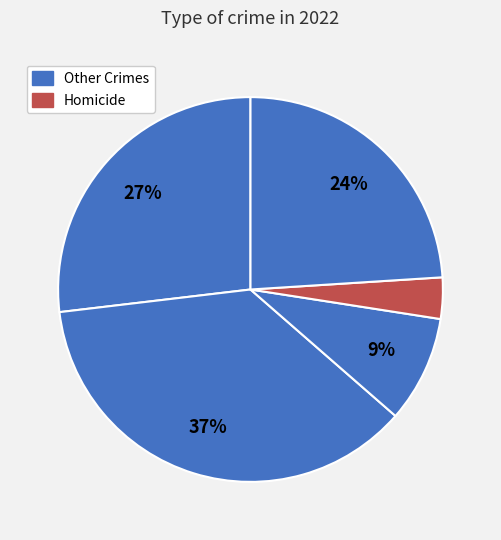

How many slices are in this pie chart?

5